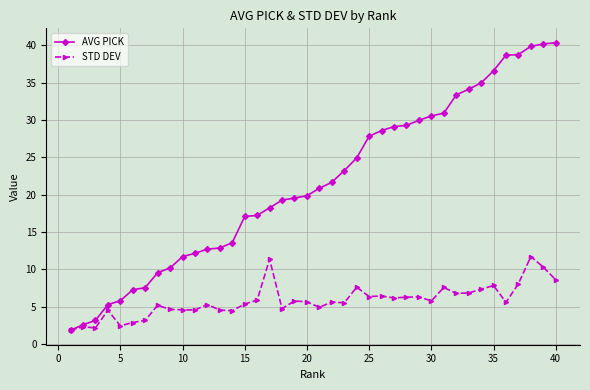

Rank the series by their maximum value, from highest to lowest.

AVG PICK, STD DEV